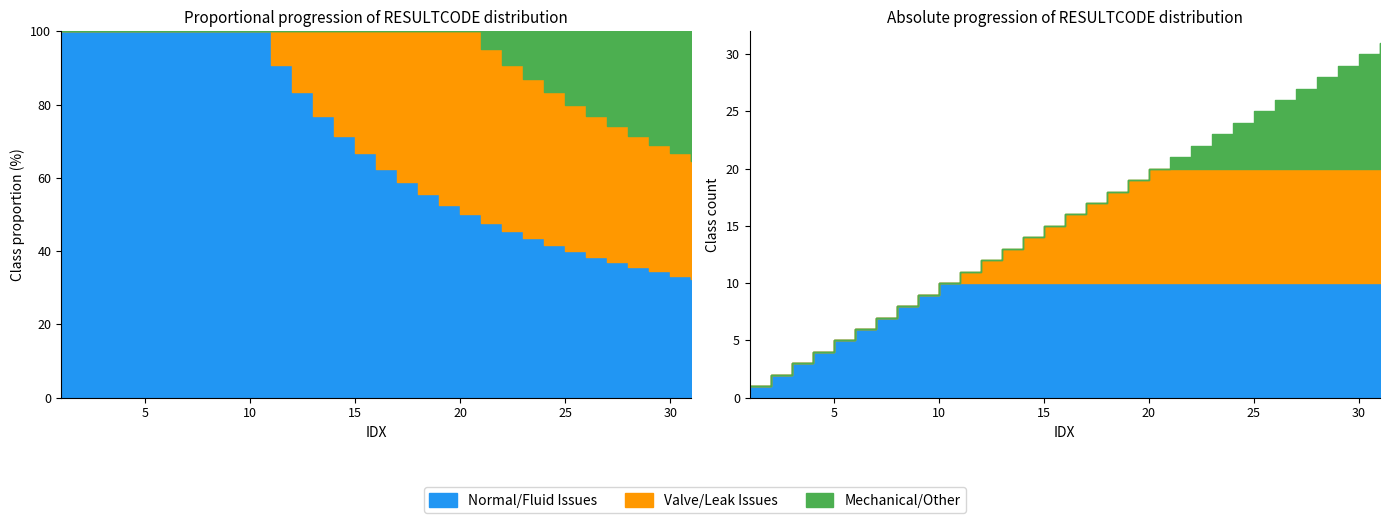

How many lines are shown in the chart?

3